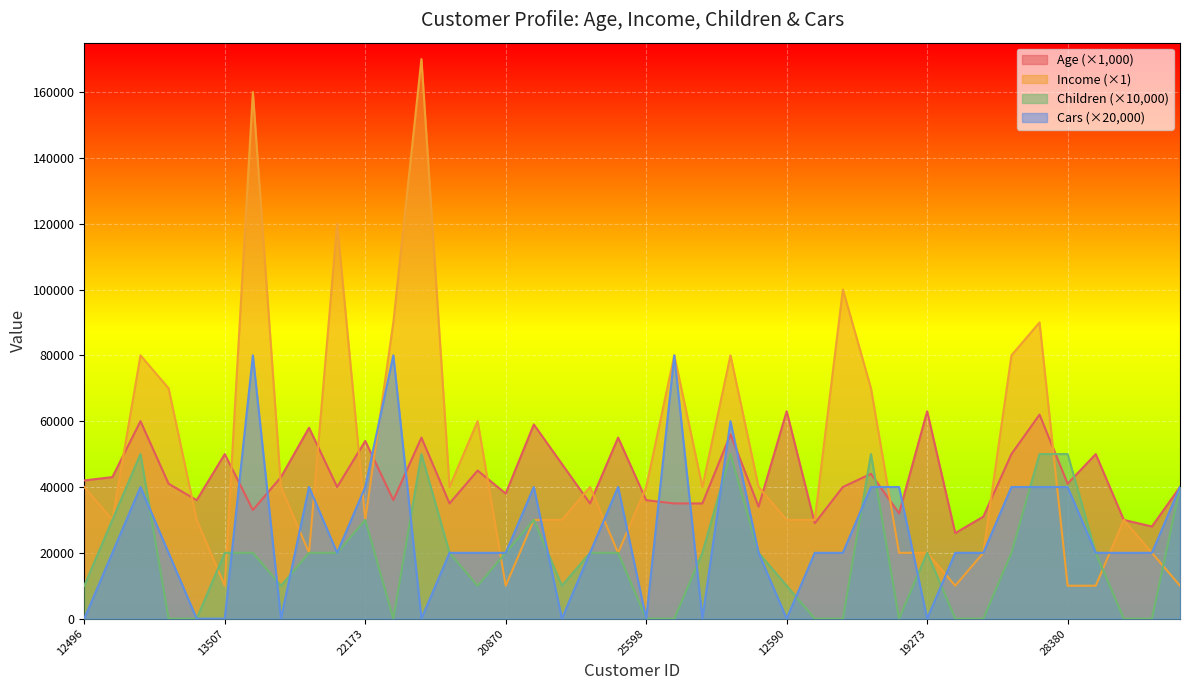

True or false: Age has a value of 61489 at 25323.

False